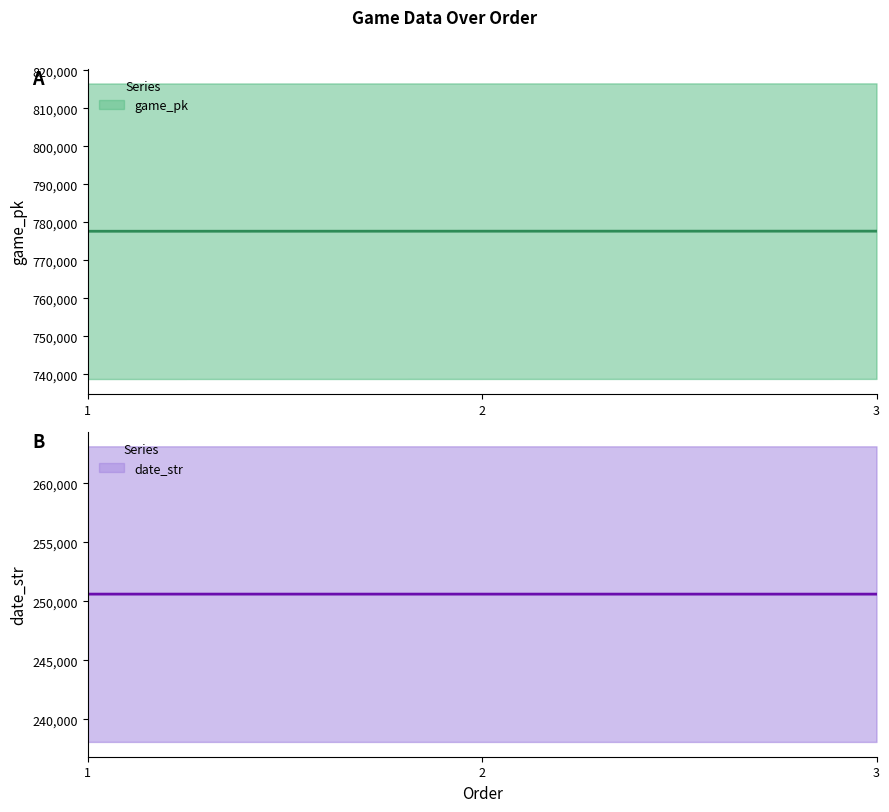

Is the value of game_pk at 2 greater than the value of date_str at 2?

Yes